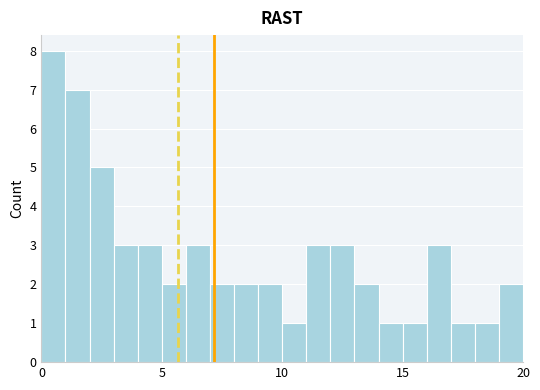

Around what value on the x-axis is the tallest bar? Give the approximate position of its centre, as read against the axis.

0.5